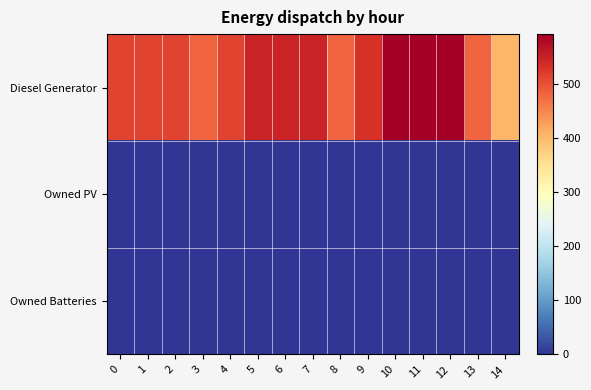

Reading left to right, what are all the values shown in this chart?

row_0: 0=512	1=512	2=512	3=483	4=512	5=548	6=548	7=548	8=482	9=531	10=593	11=593	12=593	13=482	14=405
row_1: 0=0	1=0	2=0	3=0	4=0	5=0	6=0	7=0	8=0	9=0	10=0	11=0	12=0	13=0	14=0
row_2: 0=0	1=0	2=0	3=0	4=0	5=0	6=0	7=0	8=0	9=0	10=0	11=0	12=0	13=0	14=0